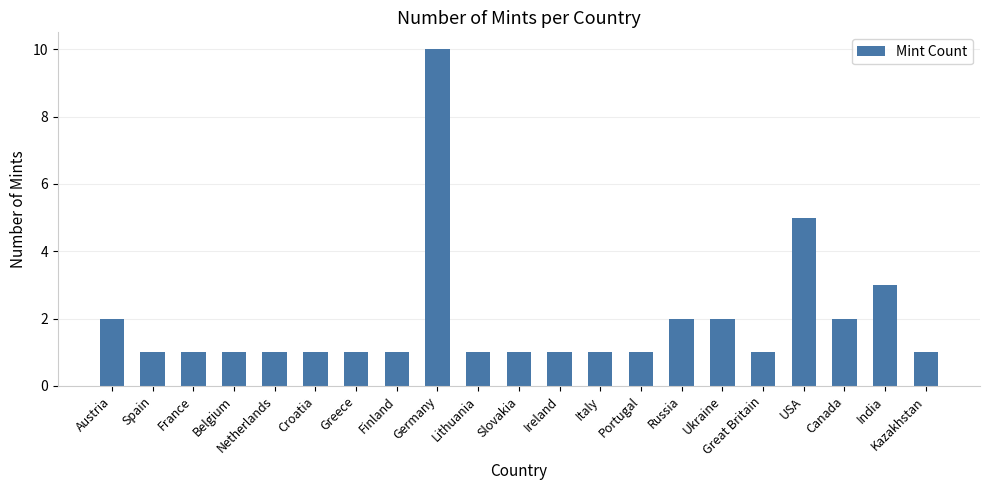

What is the label of the 4th bar from the right?

USA